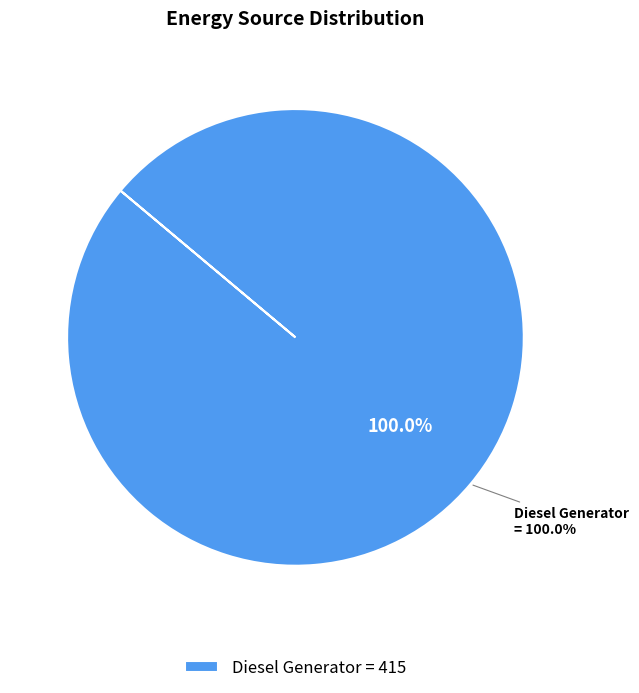

Count the number of slices in the pie.

3